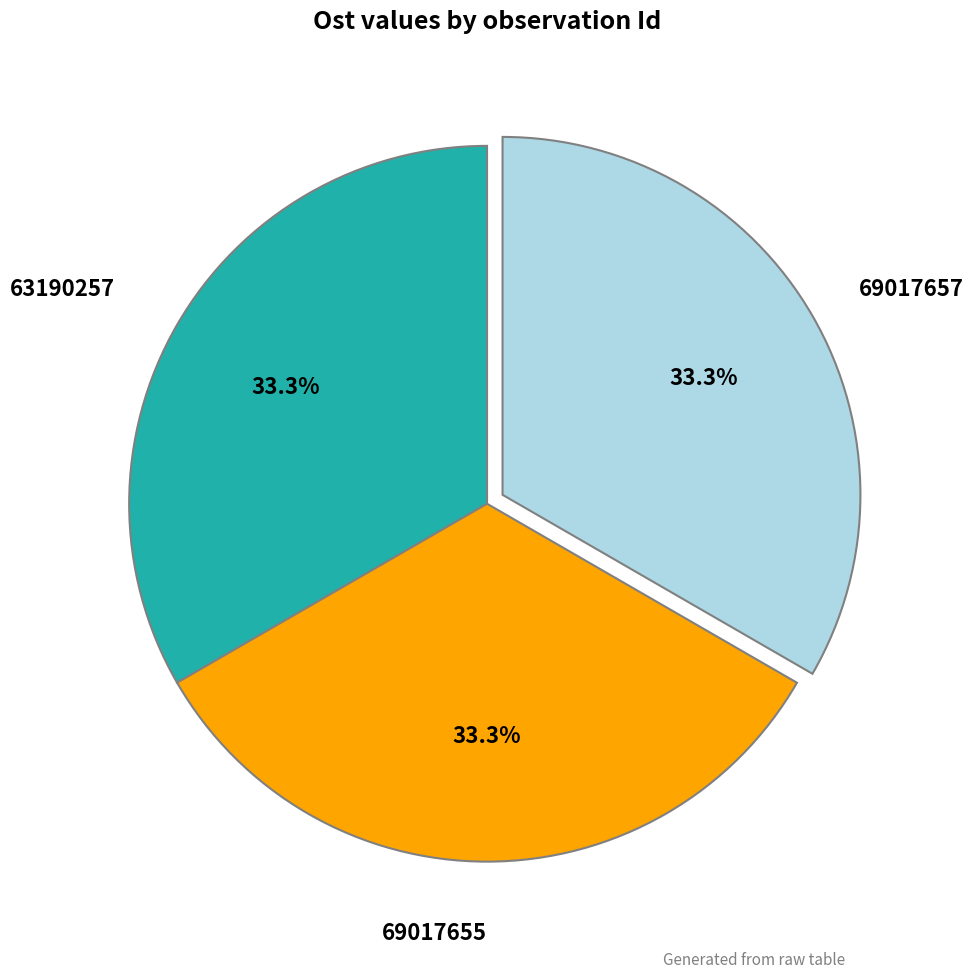

Does any single category account for the majority?

No